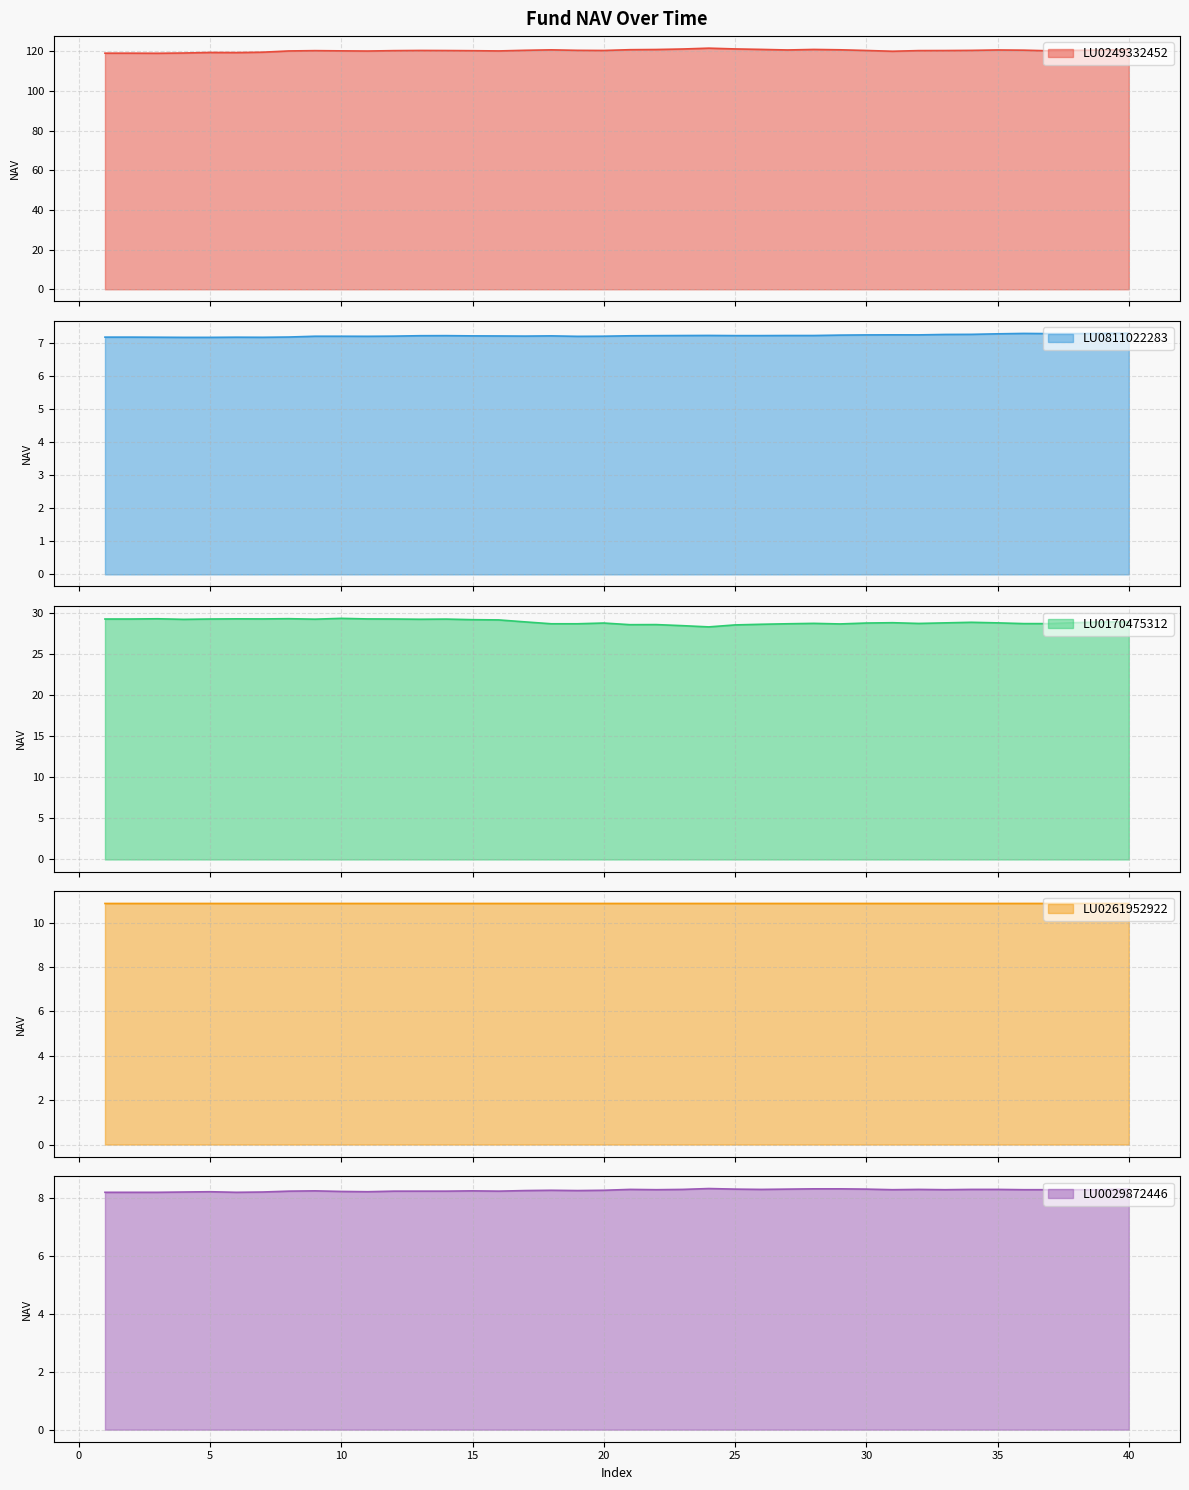

The value of LU0029872446 at 40 is 8.3. True or false?

True